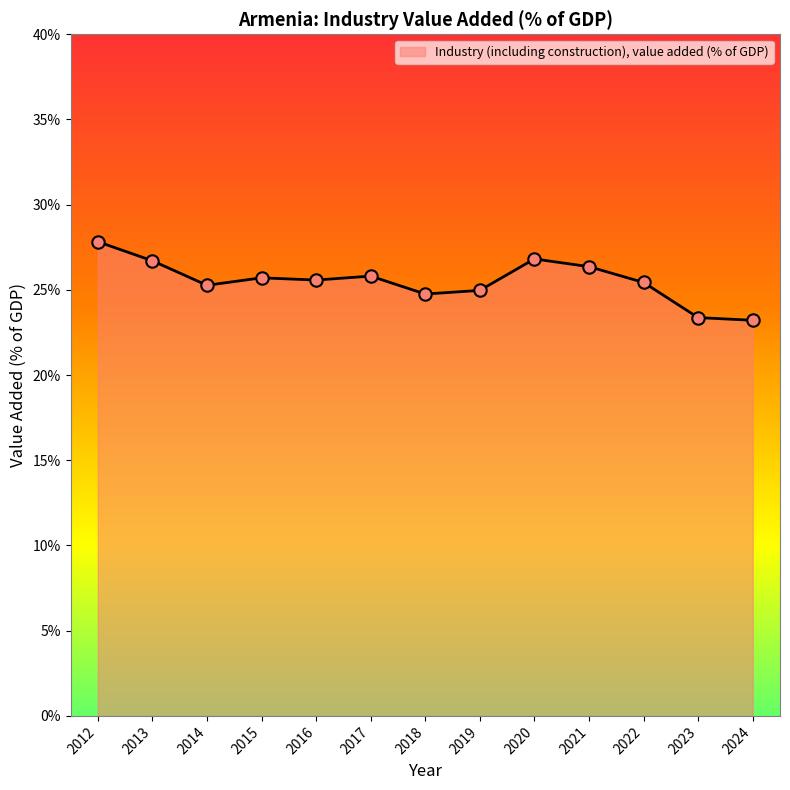

What is the ratio of the value at 2016 to the value at 2017?

1.0